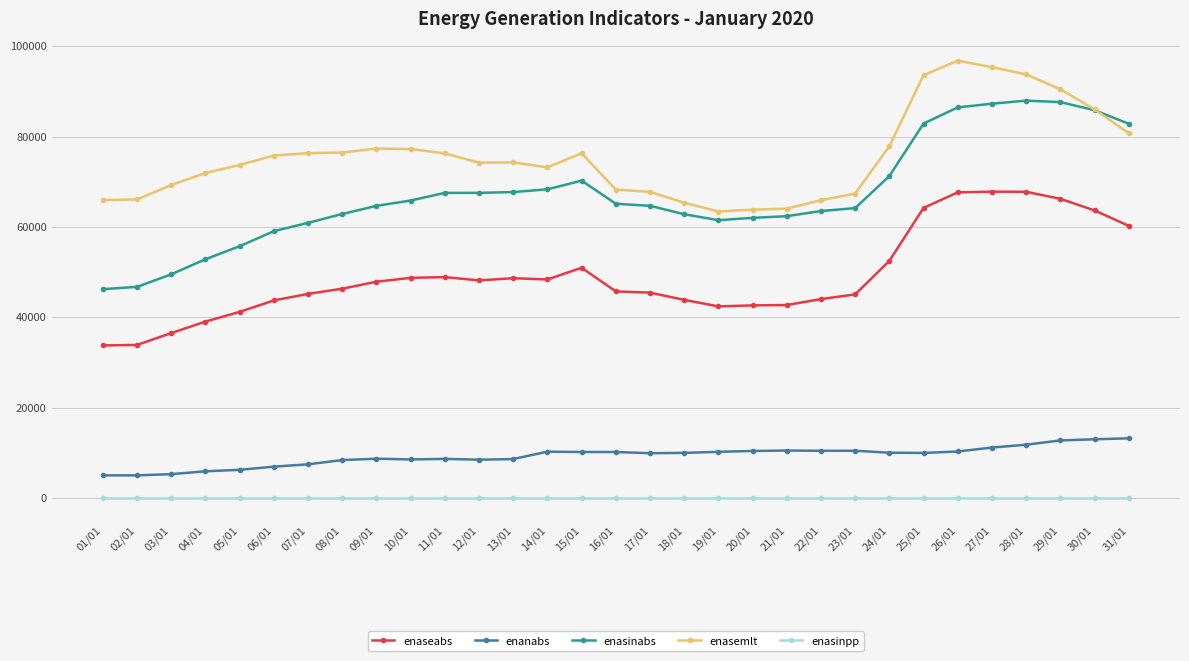

Between 06/01 and 26/01, which series saw the biggest shift?

enasinabs